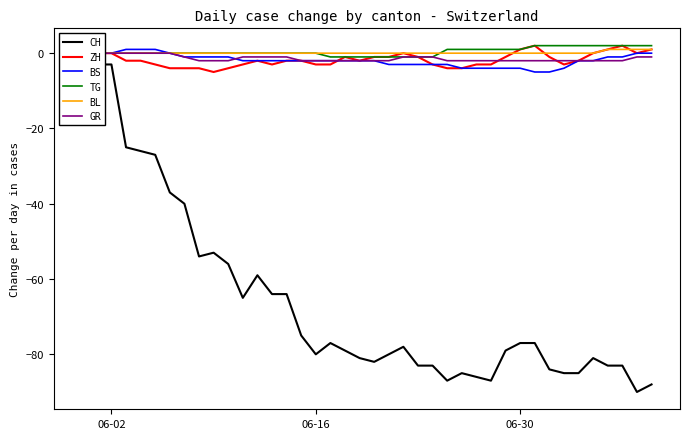

How many ZH values are between -3 and 0?

28